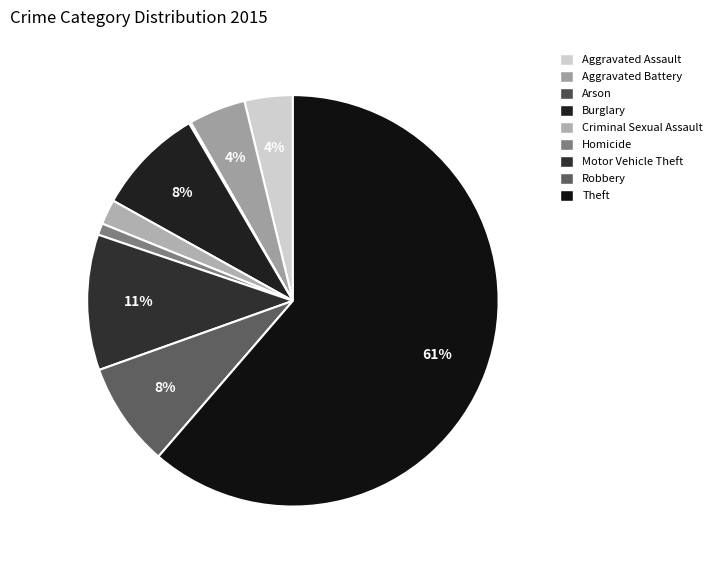

Does Theft account for over 50% of the chart?

Yes